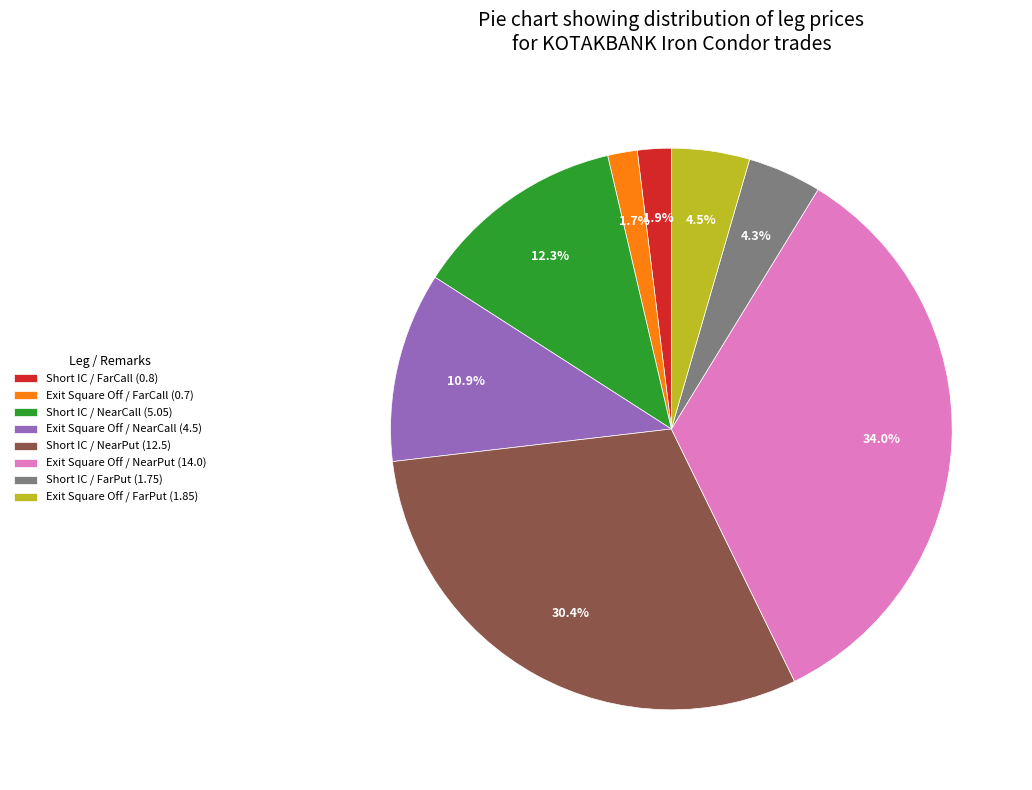

What is the ratio of the value at Exit Square Off / NearCall (4.5) to the value at Exit Square Off / FarCall (0.7)?

6.4